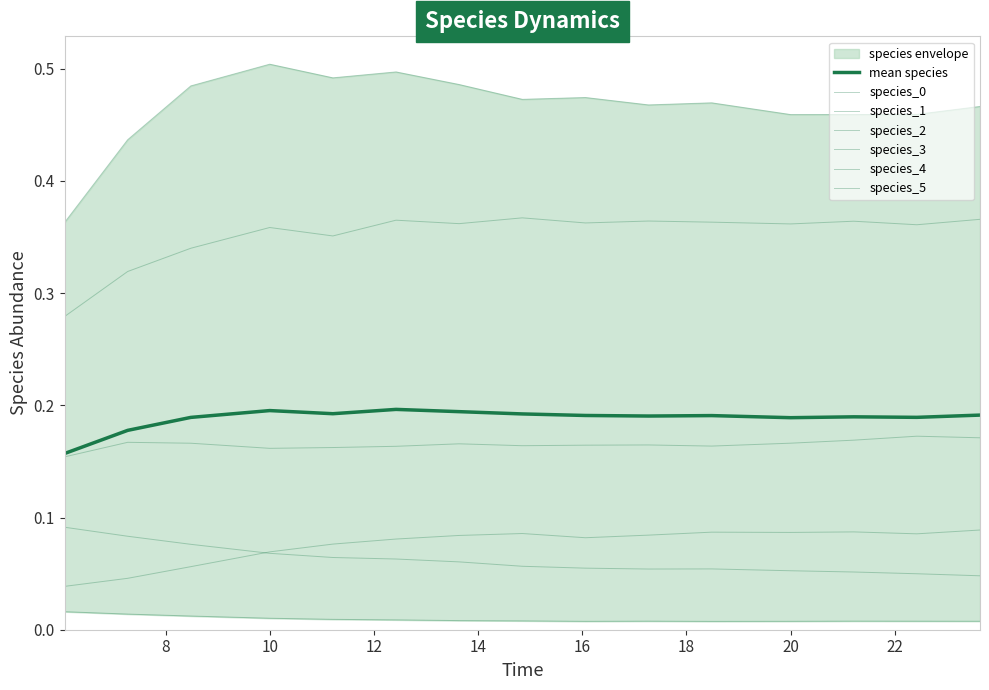

What position from the left is 14?

15